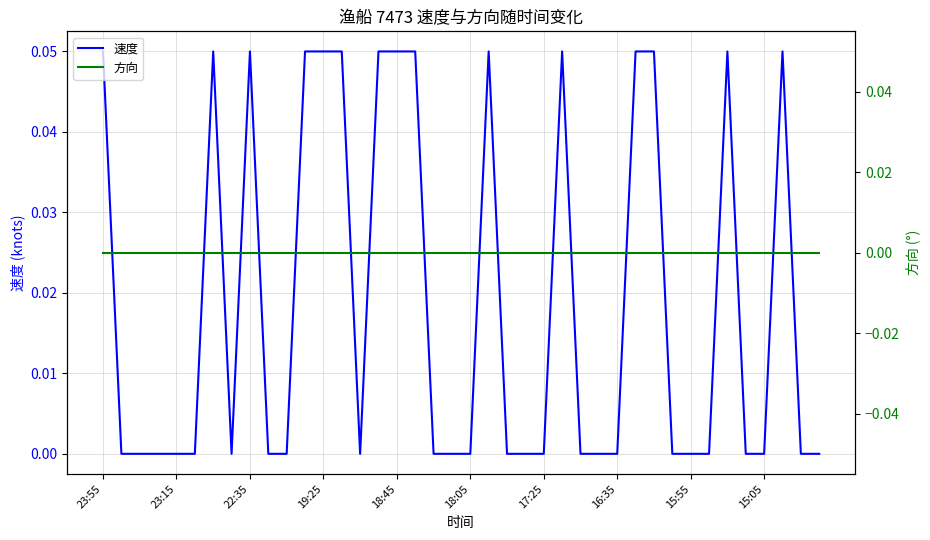

Rank the series by their average value, from lowest to highest.

方向, 速度